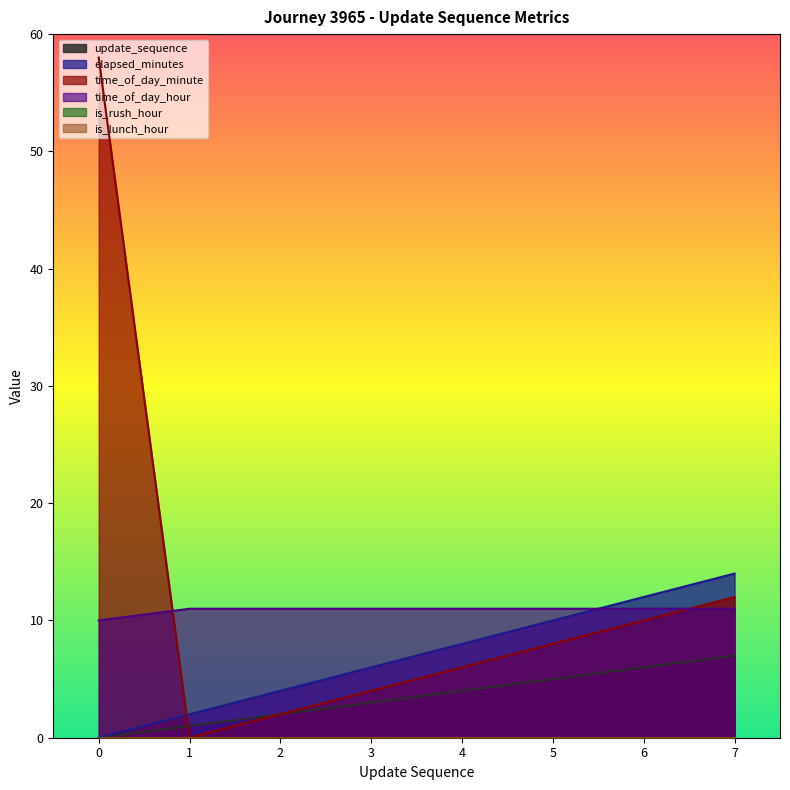

Which has a higher value, 3 or 7?

7